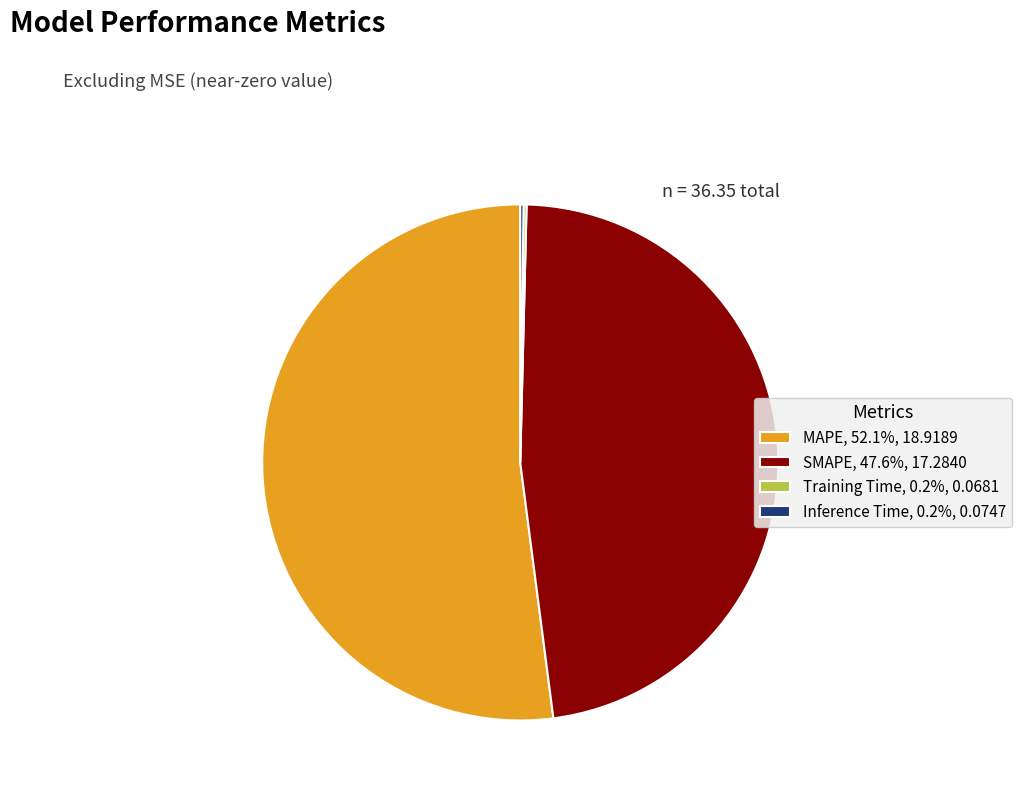

Is SMAPE, 47.6%, 17.2840 the majority of the pie?

No